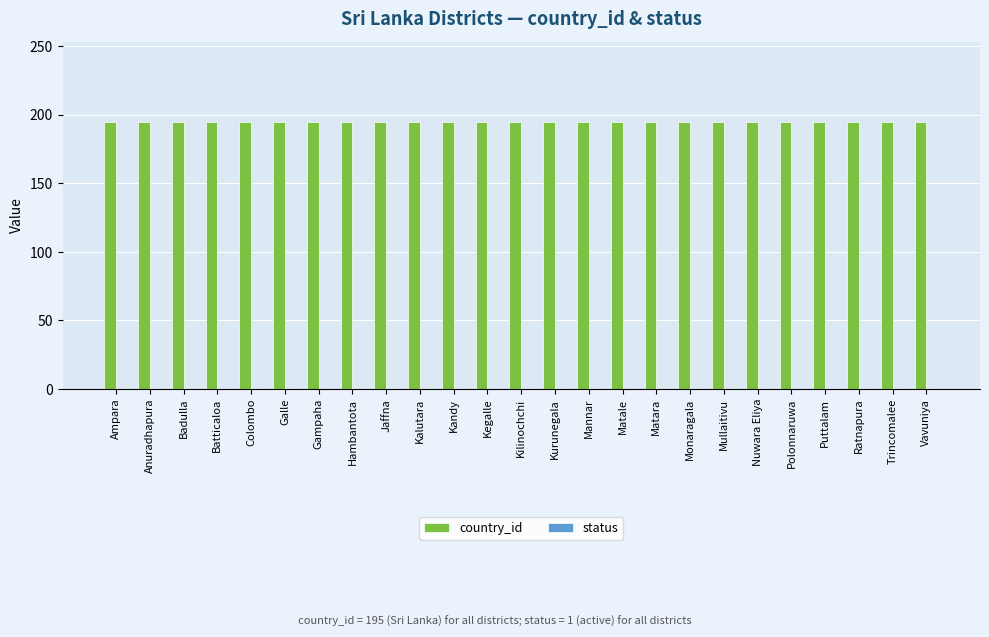

True or false: country_id has a value of 195 at Kandy.

True